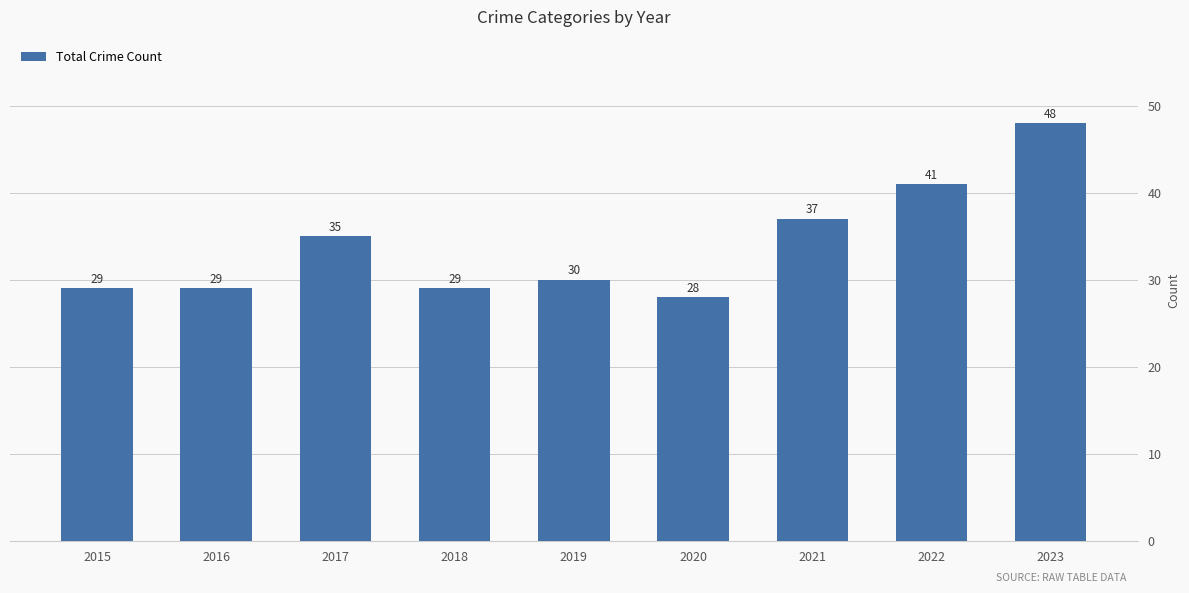

The chart shows a value of 41 at 2022. True or false?

True